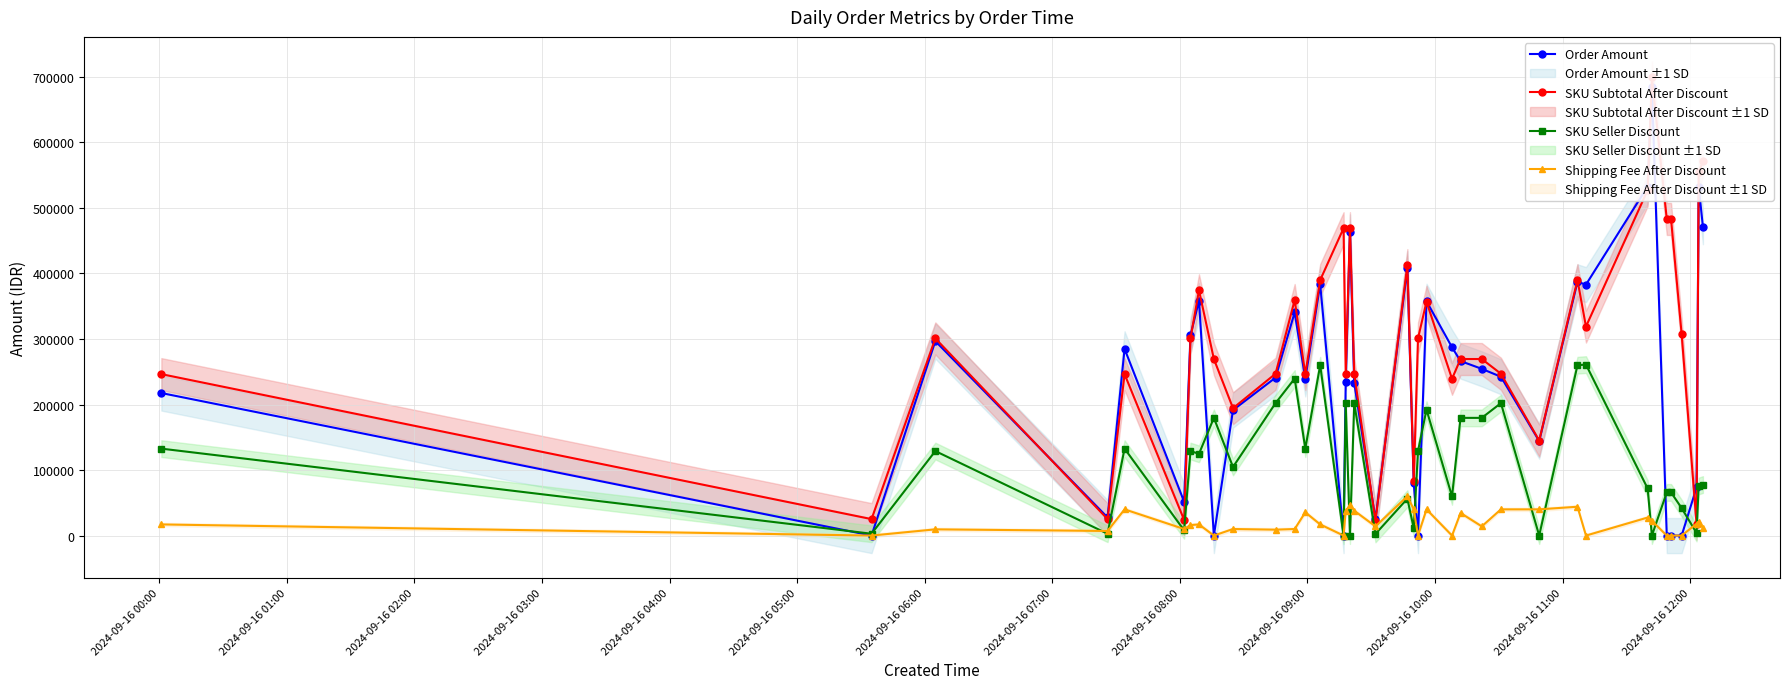

How many times do Order Amount and SKU Seller Discount cross each other?

8